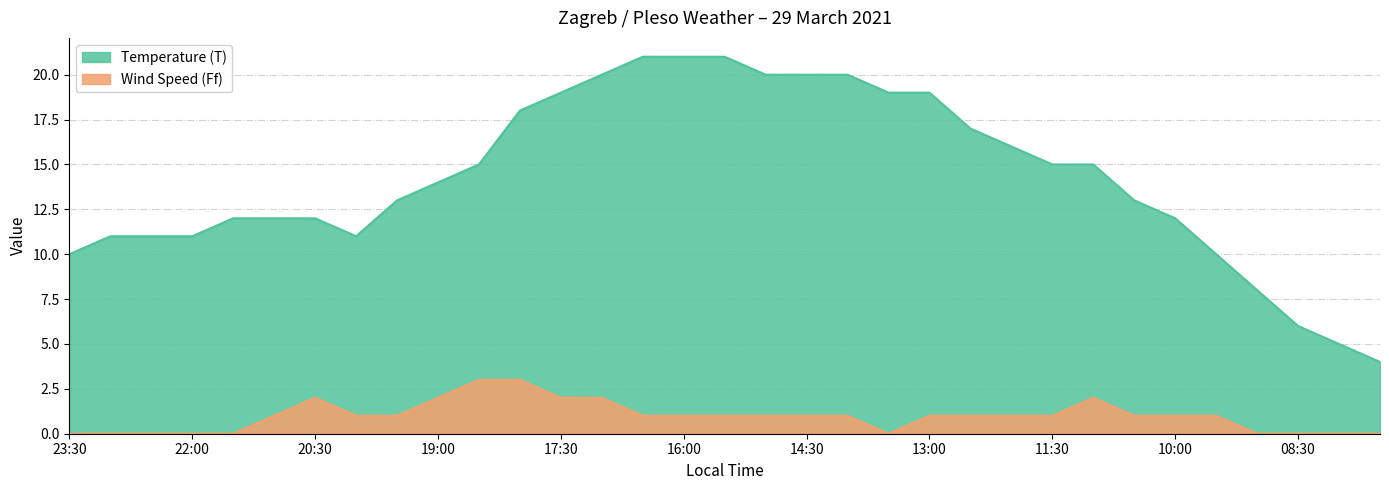

What is the difference between the highest and lowest values at 09:30?

9